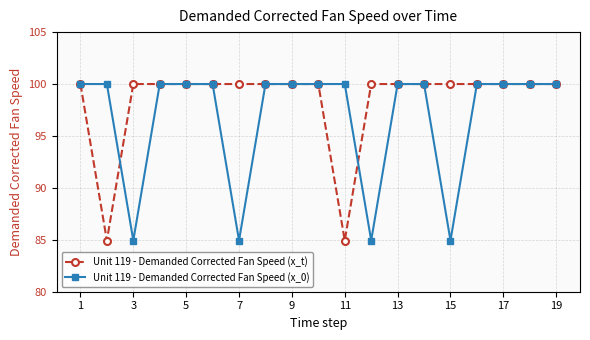

What is the value of the Unit 119 - Demanded Corrected Fan Speed (x_0) point at the 19th from the left?

100.0